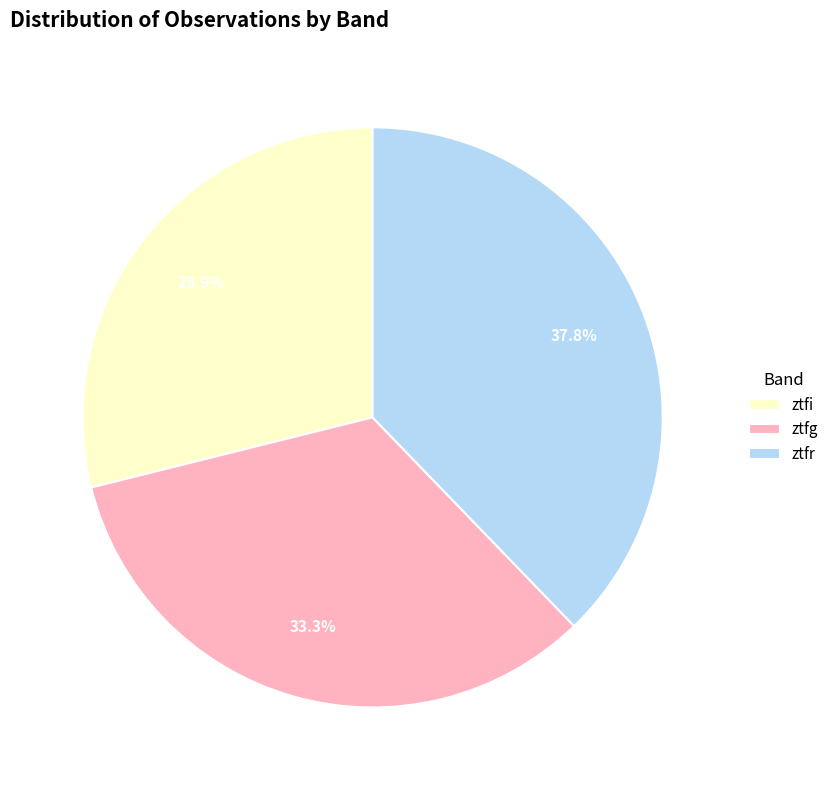

To the nearest percent, what portion does ztfi represent?

29%